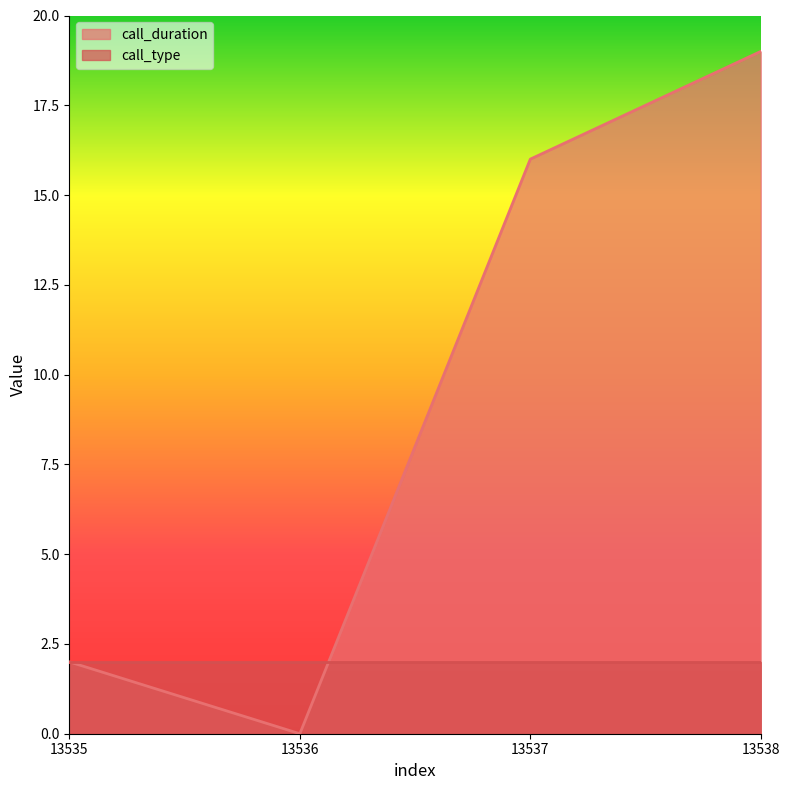

True or false: the data shows 16 at 13537.

True